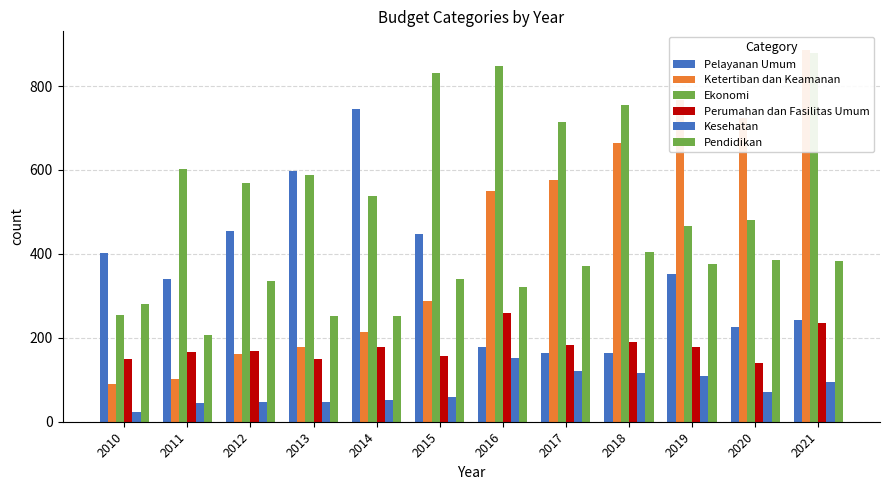

Between 2020 and 2021, which series saw the biggest shift?

Ekonomi